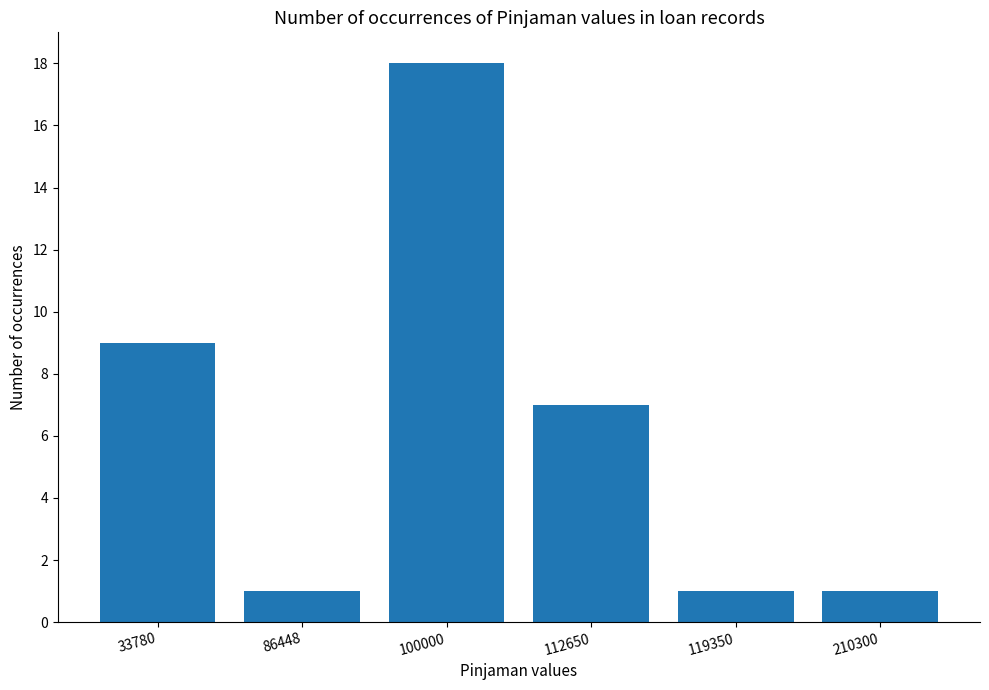

Reading left to right, what are all the values shown in this chart?

9	1	18	7	1	1